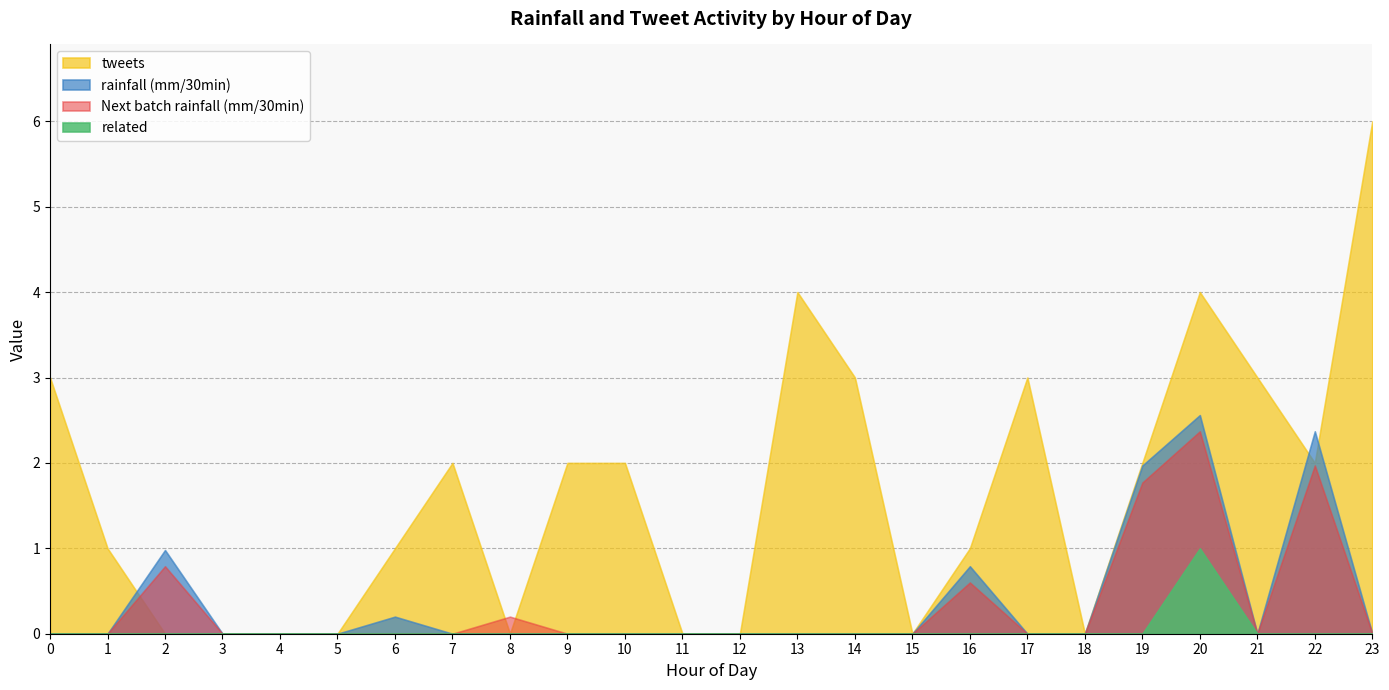

Reading left to right, what are all the values shown in this chart?

rainfall (mm/30min): 0=0.0	1=0.0	2=1.0	3=0.0	4=0.0	5=0.0	6=0.2	7=0.0	8=0.0	9=0.0	10=0.0	11=0.0	12=0.0	13=0.0	14=0.0	15=0.0	16=0.8	17=0.0	18=0.0	19=2.0	20=2.6	21=0.0	22=2.4	23=0.0
Next batch rainfall (mm/30min): 0=0.0	1=0.0	2=0.8	3=0.0	4=0.0	5=0.0	6=0.0	7=0.0	8=0.2	9=0.0	10=0.0	11=0.0	12=0.0	13=0.0	14=0.0	15=0.0	16=0.6	17=0.0	18=0.0	19=1.8	20=2.4	21=0.0	22=2.0	23=0.0
tweets: 0=3.0	1=1.0	2=0.0	3=0.0	4=0.0	5=0.0	6=1.0	7=2.0	8=0.0	9=2.0	10=2.0	11=0.0	12=0.0	13=4.0	14=3.0	15=0.0	16=1.0	17=3.0	18=0.0	19=2.0	20=4.0	21=3.0	22=2.0	23=6.0
related: 0=0.0	1=0.0	2=0.0	3=0.0	4=0.0	5=0.0	6=0.0	7=0.0	8=0.0	9=0.0	10=0.0	11=0.0	12=0.0	13=0.0	14=0.0	15=0.0	16=0.0	17=0.0	18=0.0	19=0.0	20=1.0	21=0.0	22=0.0	23=0.0